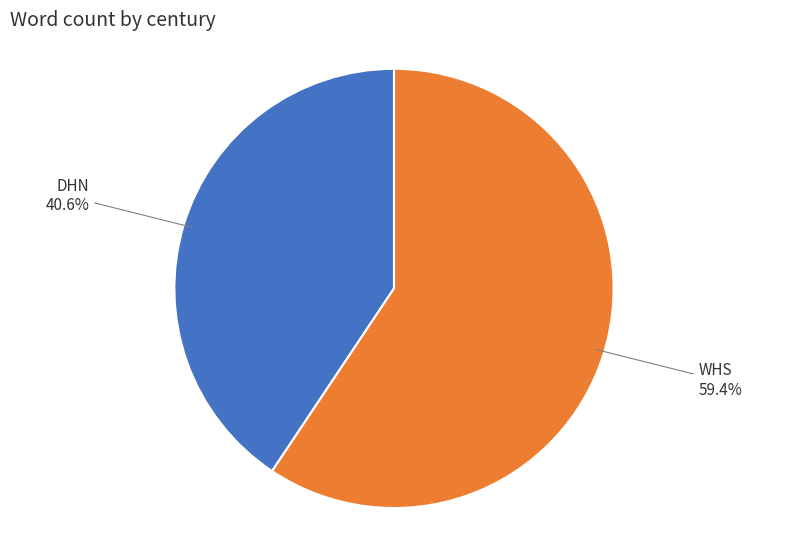

True or false: WHS accounts for 67% of the total.

False